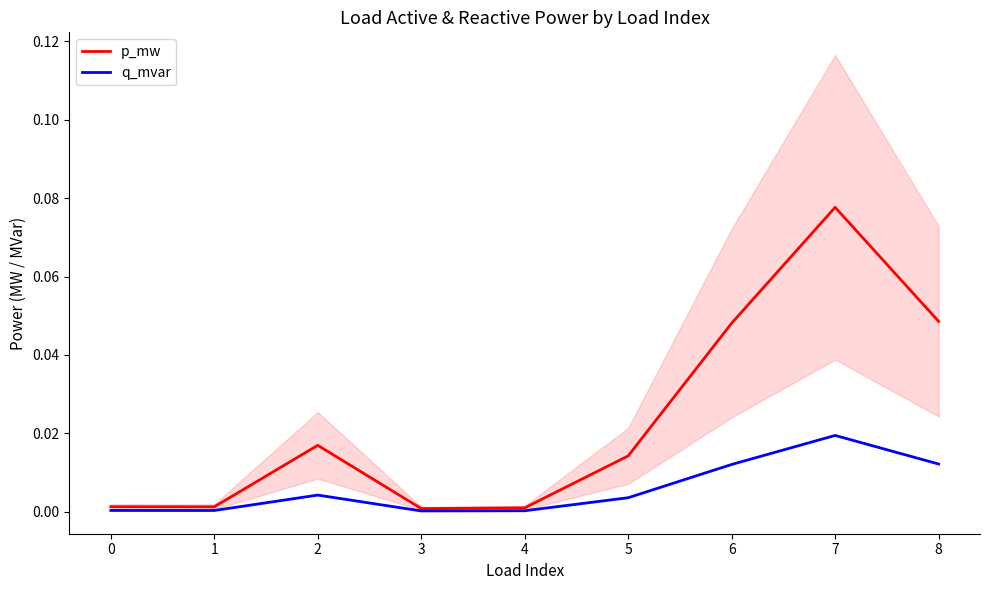

True or false: q_mvar and p_mw intersect in this chart.

False